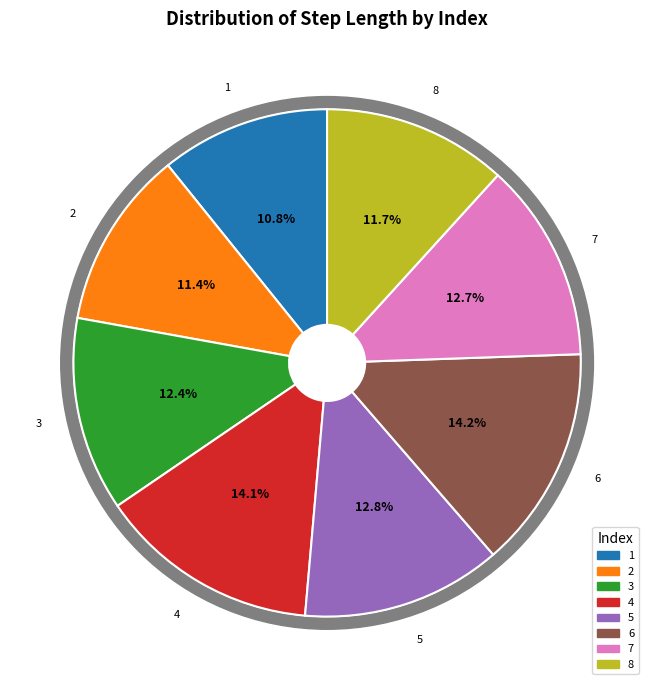

How many segments does this pie chart have?

8